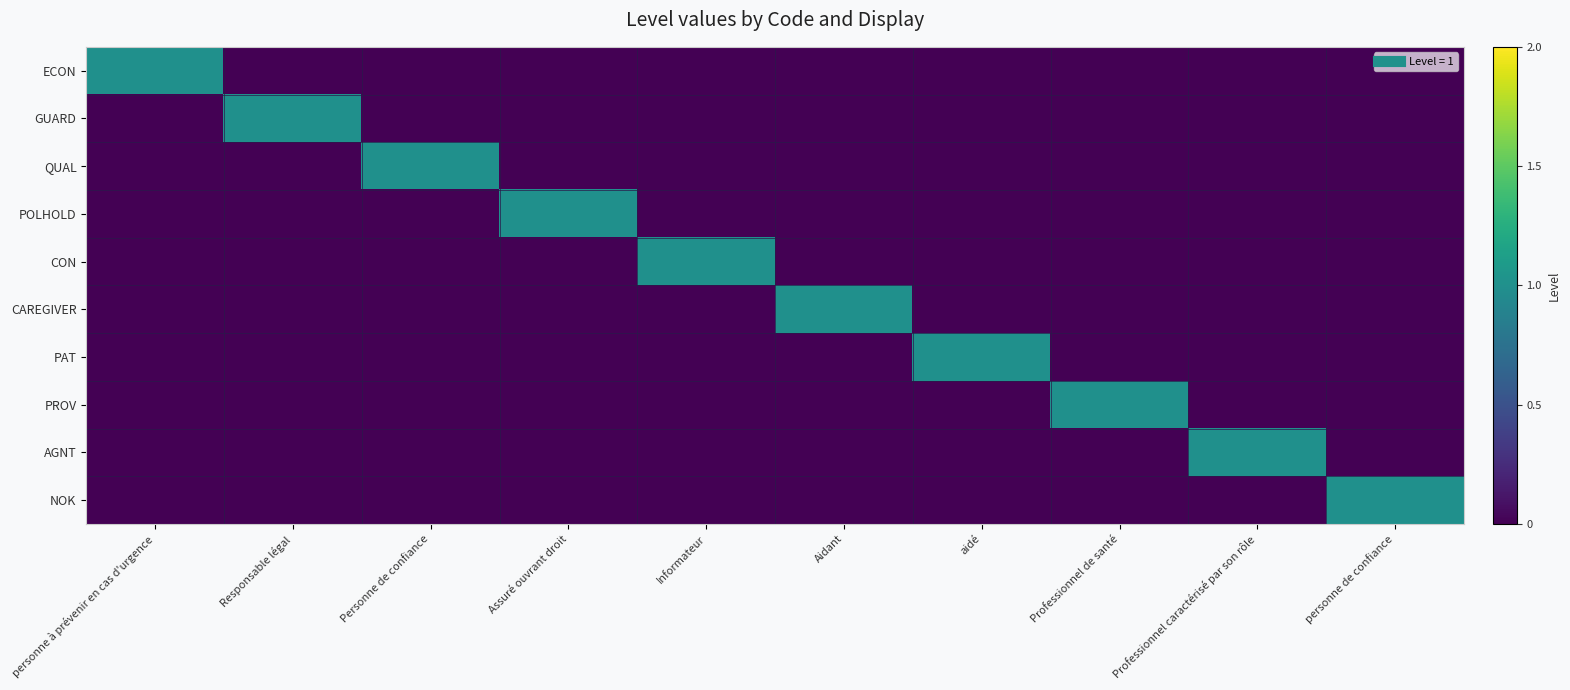

What is the difference between the highest and lowest values at Informateur?

1